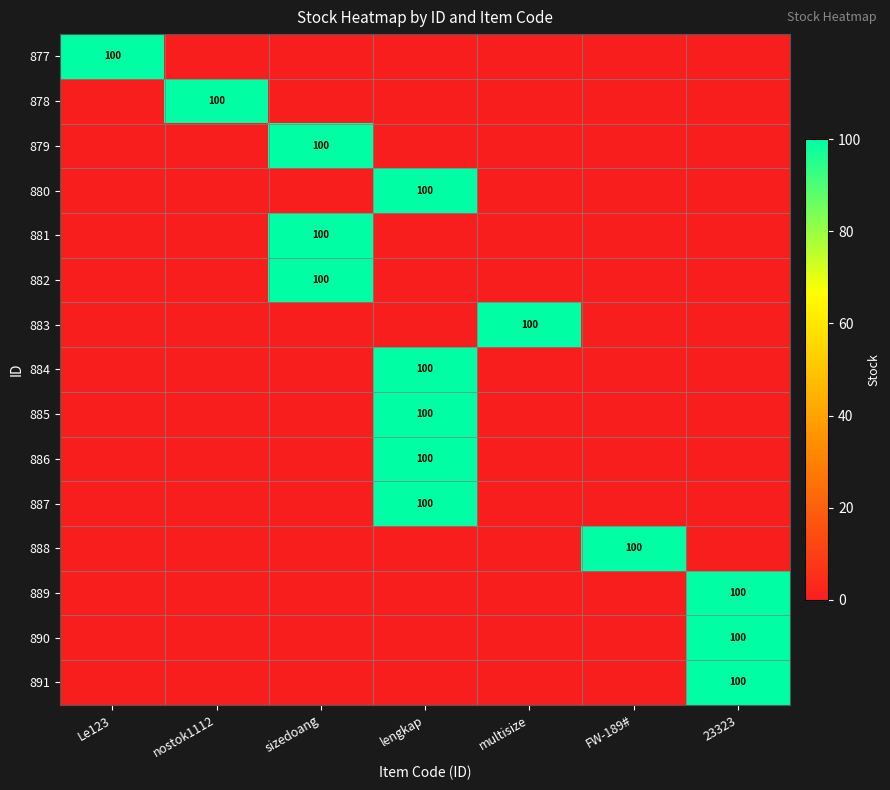

What is the total value across all series at multisize?

100